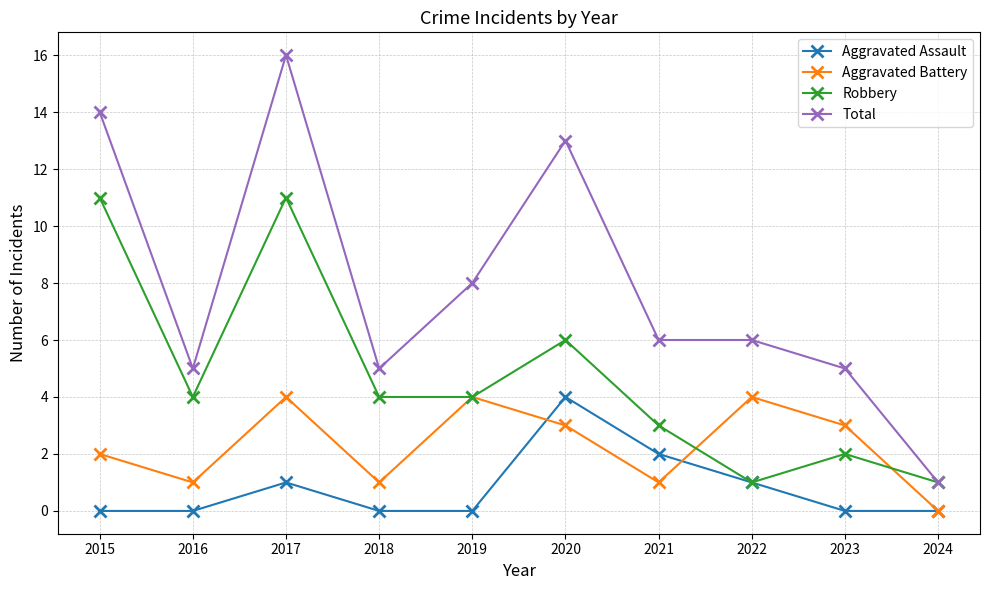

What is the sum of the Aggravated Battery values at 2020 and 2017?

7